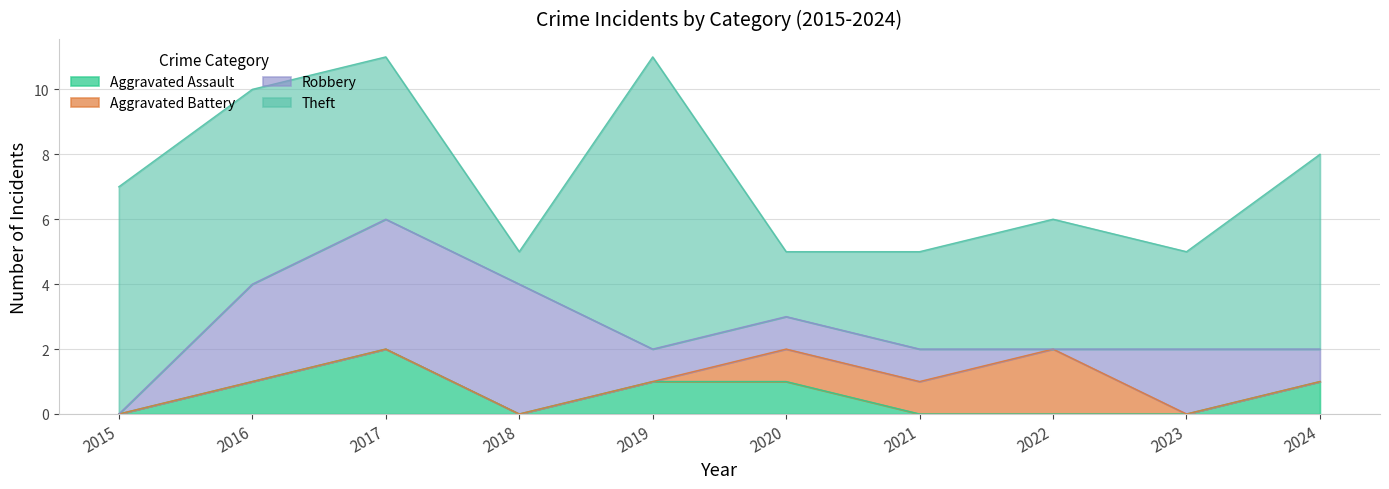

Which series changed the most between 2019 and 2020?

Theft